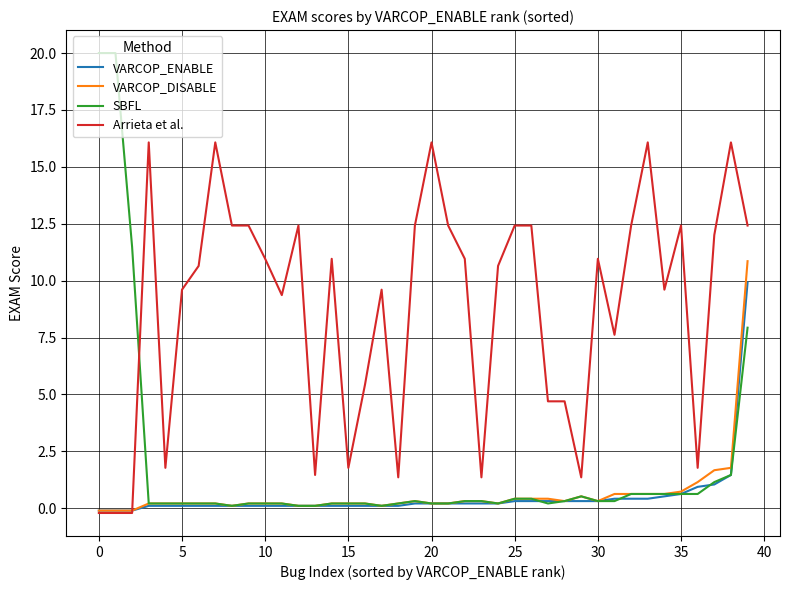

Which series has the largest range (max minus min)?

SBFL